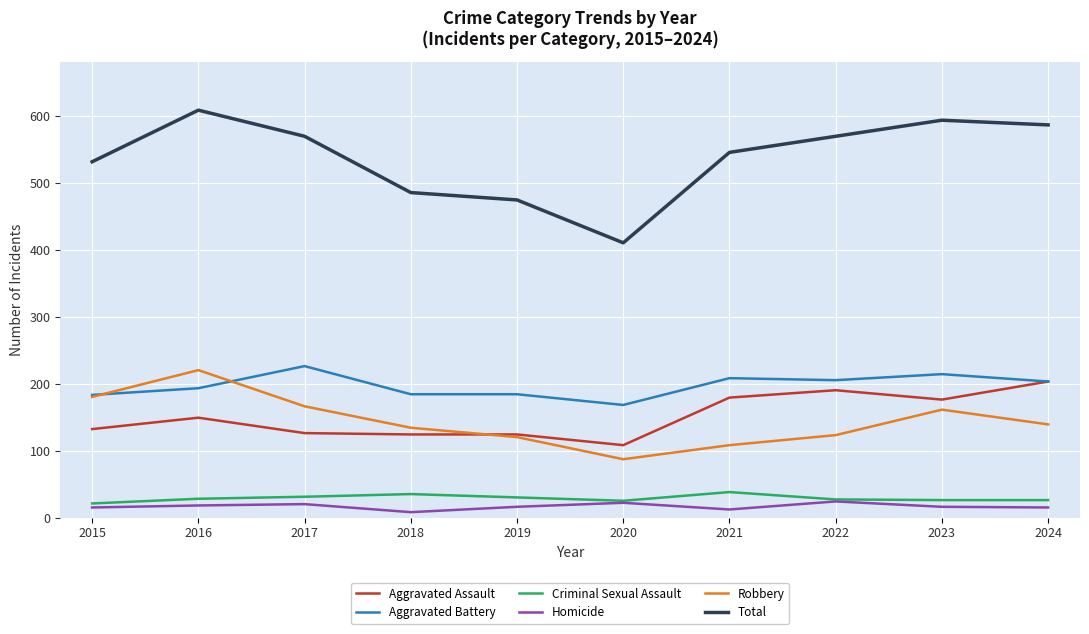

Is it true that Aggravated Battery equals 89 at 2024?

False